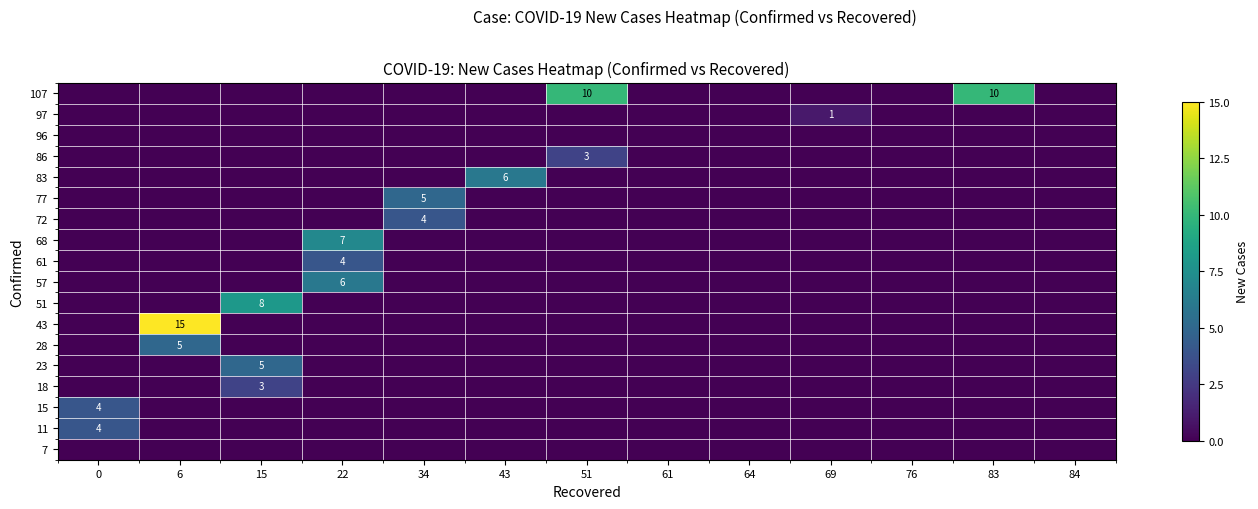

The row_11 series shows -2 at 15. True or false?

False